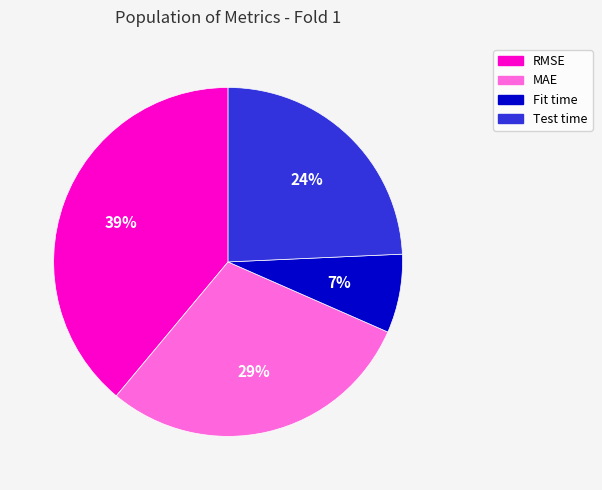

Combined, do Test time and Fit time account for over 50%?

No